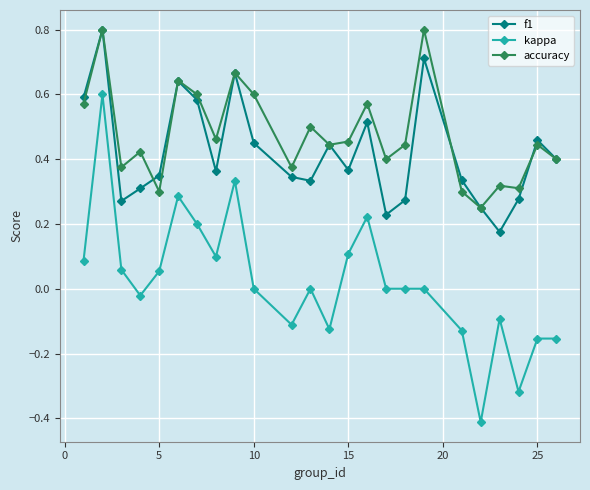

In f1, how many points are lower than both neighbors (excluding endpoints)?

6